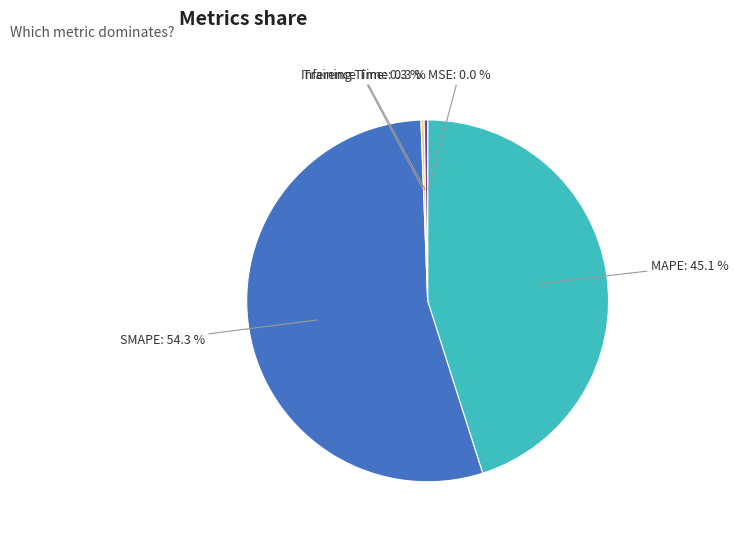

Is there a majority slice in this chart?

Yes